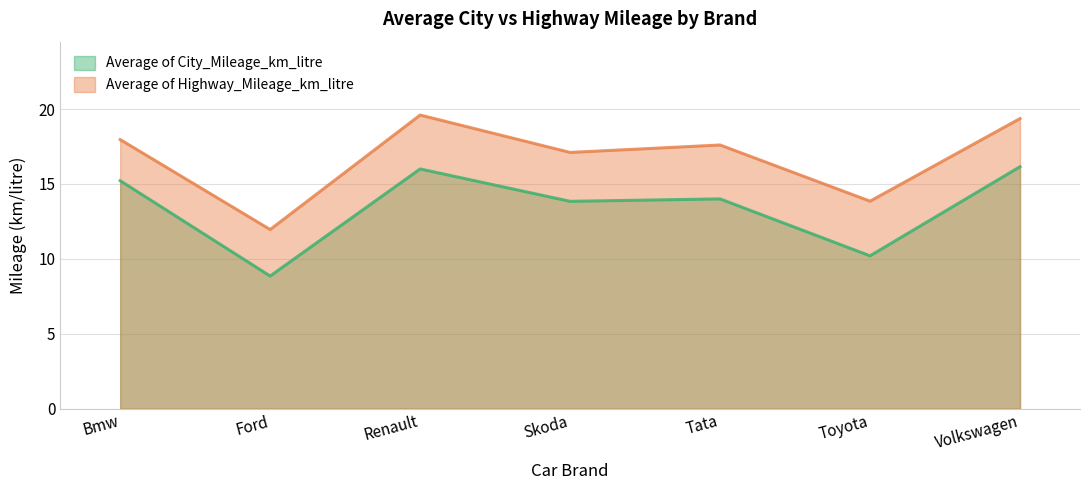

What is the difference between the Average of City_Mileage_km_litre values at Volkswagen and Skoda?

2.3